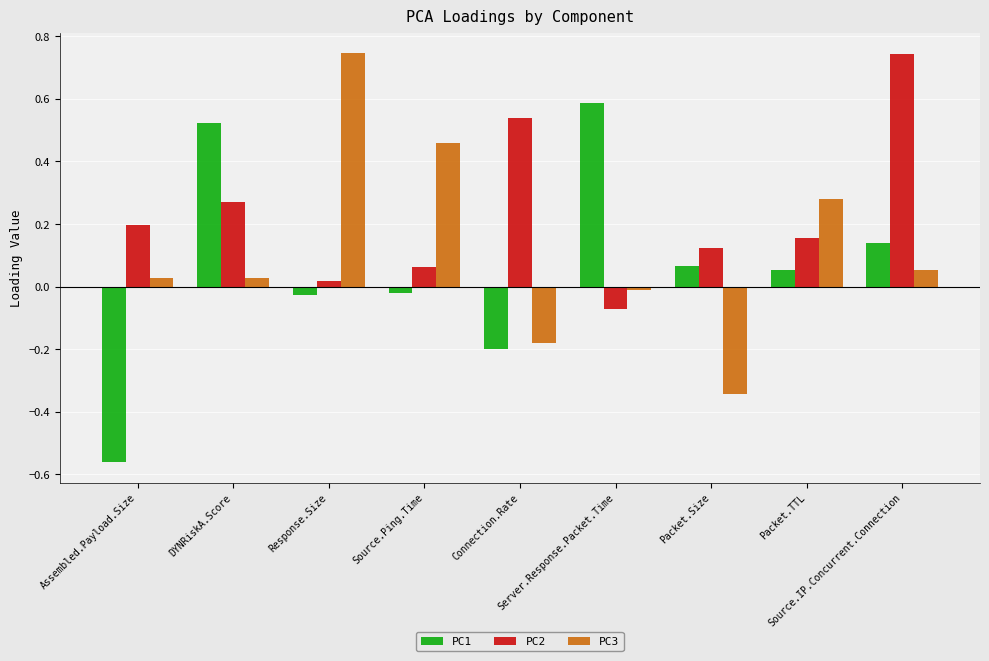

How many values in PC1 are below zero?

4